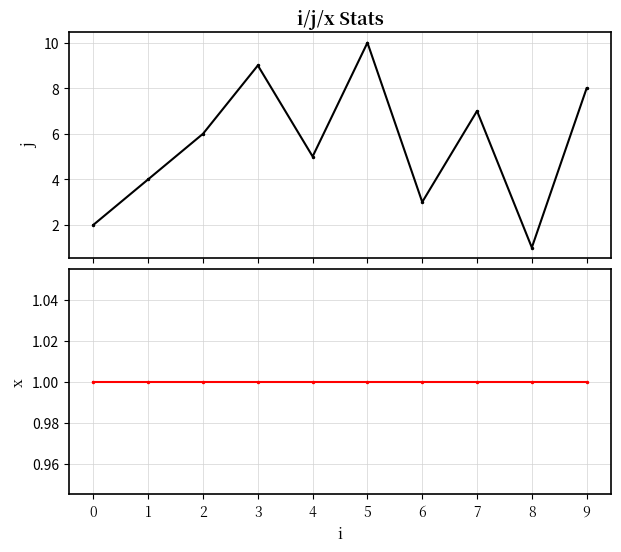

What is the maximum value for j?

10